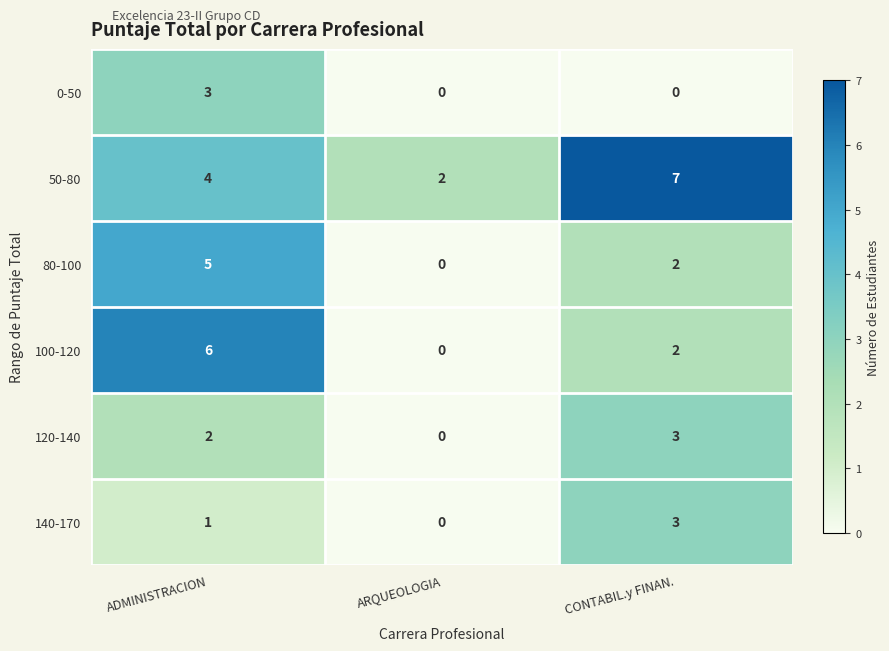

What is the difference between the maximum and minimum values in the 0-50 series?

3